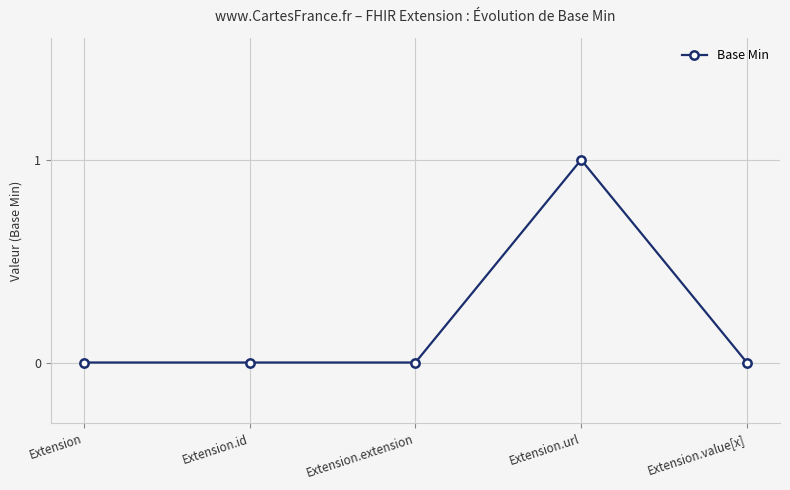

What is the label of the 1st point from the right?

Extension.value[x]